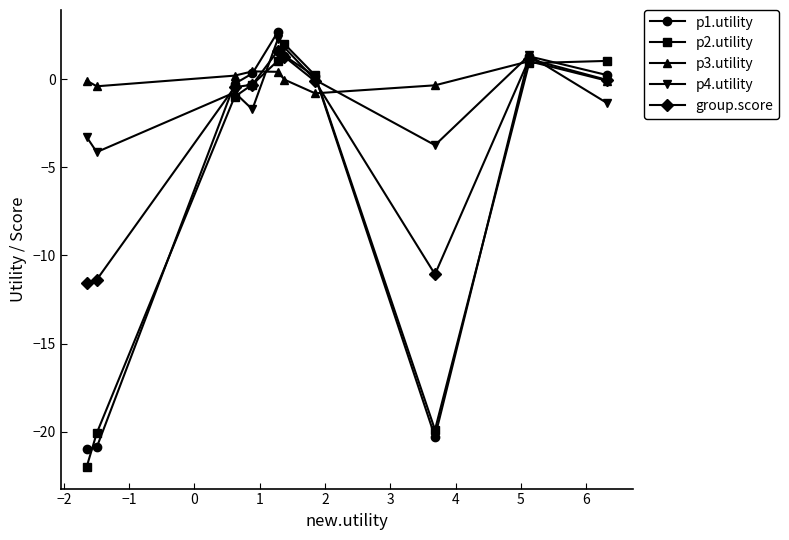

What are all the series names shown in the legend?

p1.utility, p2.utility, p3.utility, p4.utility, group.score